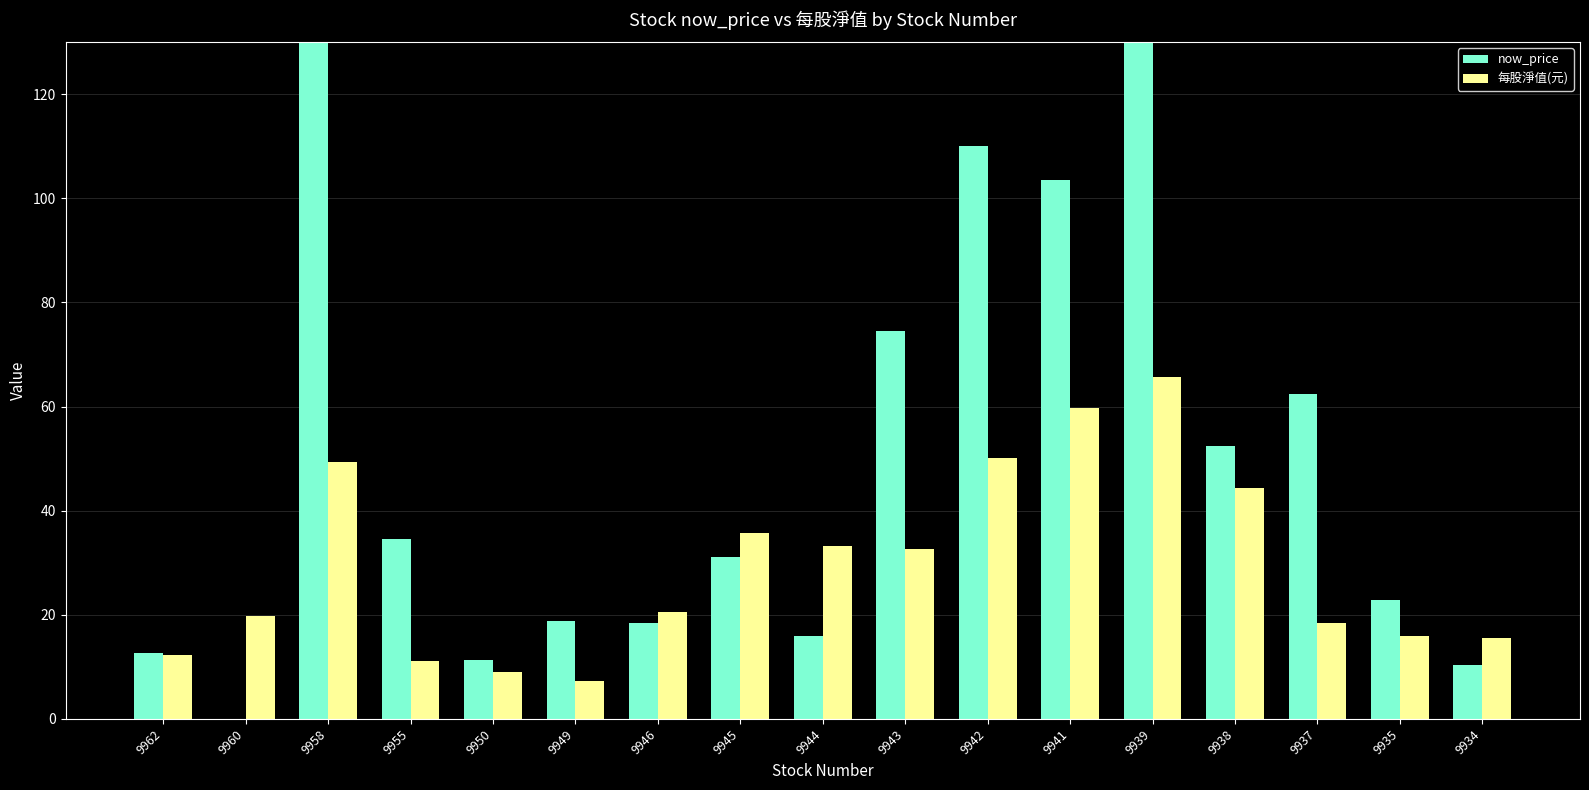

Reading right to left, extract all data points from this chart.

now_price: 9934=10.3	9935=22.9	9937=62.5	9938=52.4	9939=152.0	9941=103.5	9942=110.0	9943=74.6	9944=16.0	9945=31.1	9946=18.4	9949=18.8	9950=11.4	9955=34.5	9958=162.0	9960=0.0	9962=12.8
每股淨值(元): 9934=15.6	9935=15.9	9937=18.4	9938=44.3	9939=65.7	9941=59.6	9942=50.2	9943=32.6	9944=33.3	9945=35.8	9946=20.5	9949=7.3	9950=9.0	9955=11.2	9958=49.4	9960=19.8	9962=12.3